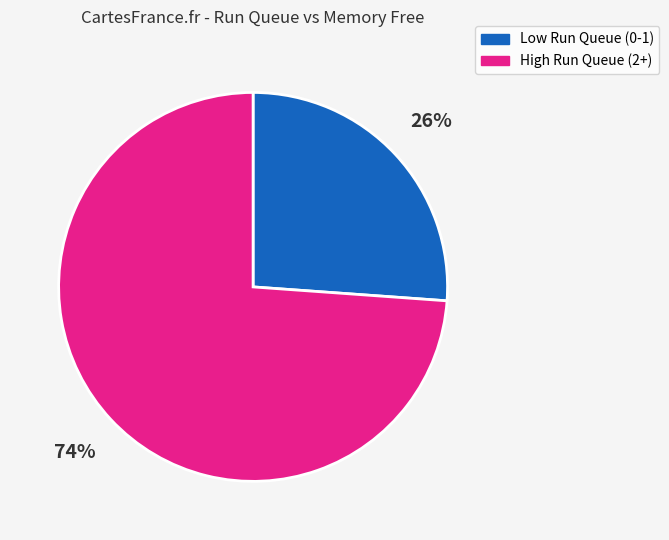

What is the ratio of the value at High Run Queue (2+) to the value at Low Run Queue (0-1)?

2.8